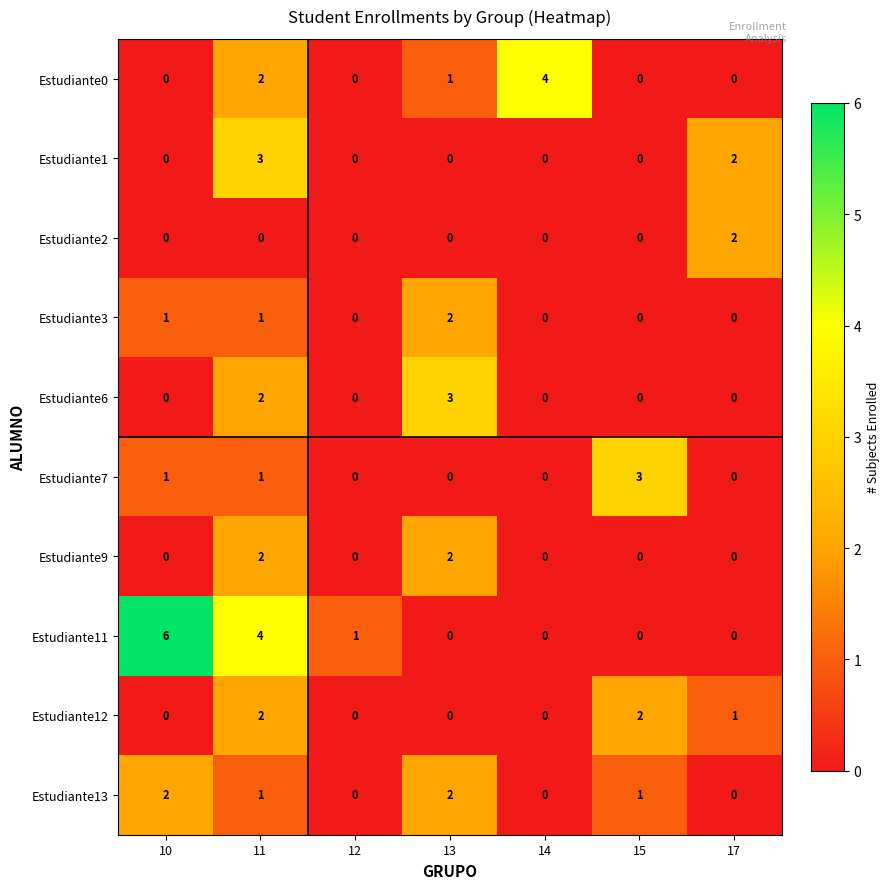

What value does the Estudiante6 series have at 13?

3